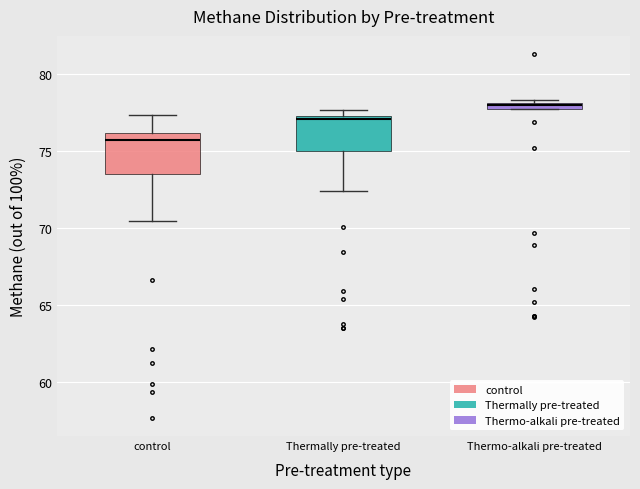

Where is the lower edge of the box for Thermally pre-treated on the y-axis? The values are not printed on the chart, so give them approximately, as read against the axis.

75.0